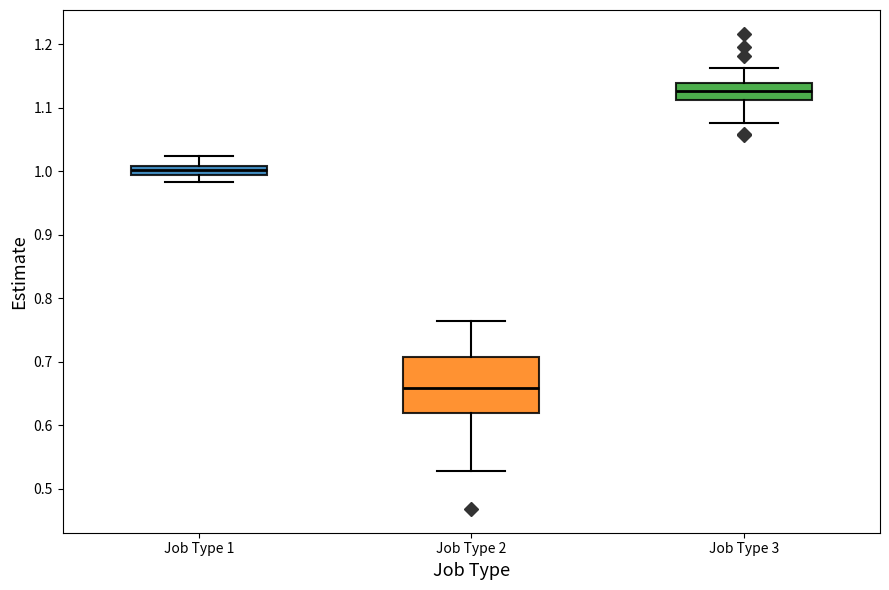

Where does the lower whisker of the box for Job Type 2 end on the y-axis? The values are not printed on the chart, so give them approximately, as read against the axis.

0.53